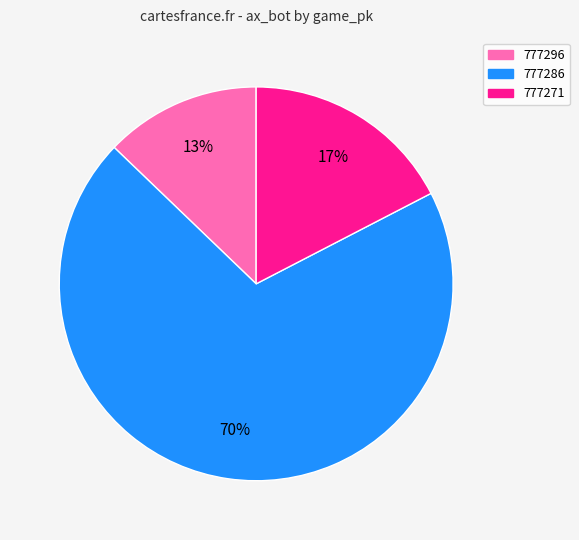

True or false: 777271 accounts for 24% of the total.

False